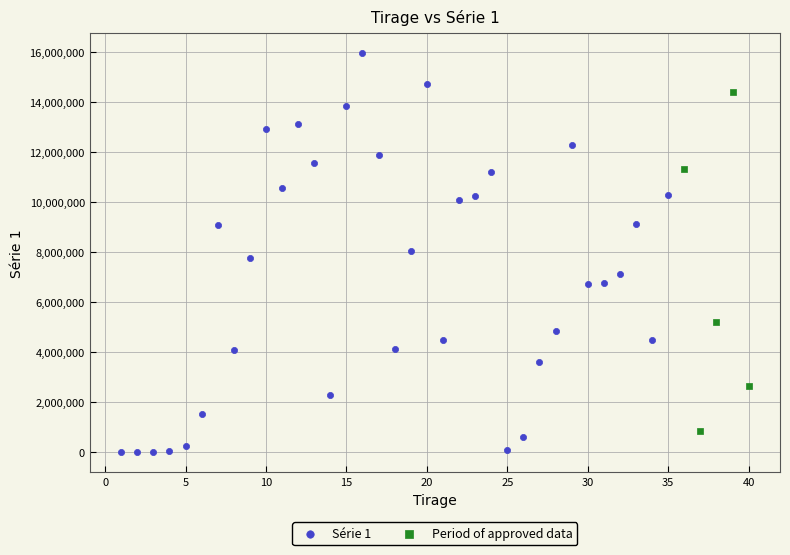

Which series contains the lowest Y value?

Série 1